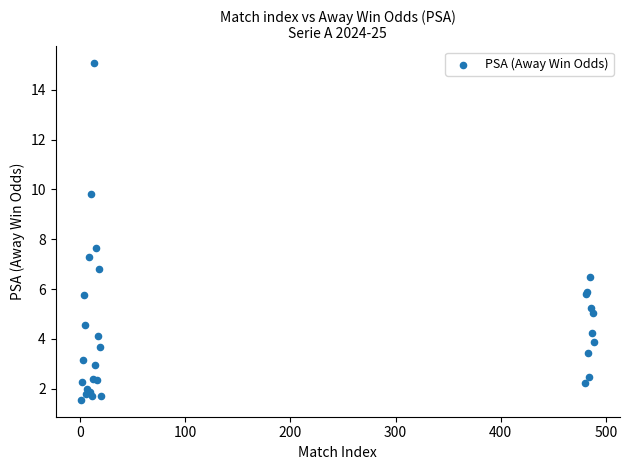

What Y value in the scatter plot is closest to 8?

7.6